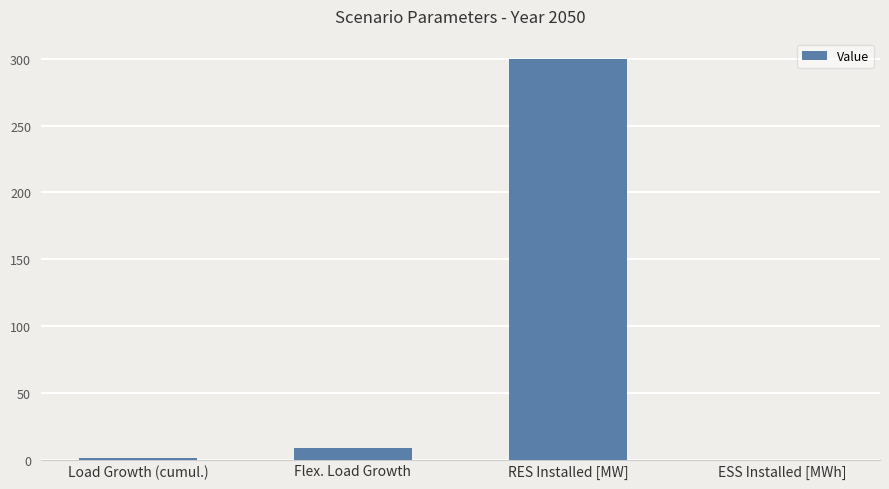

What is the sum of all values?

309.6